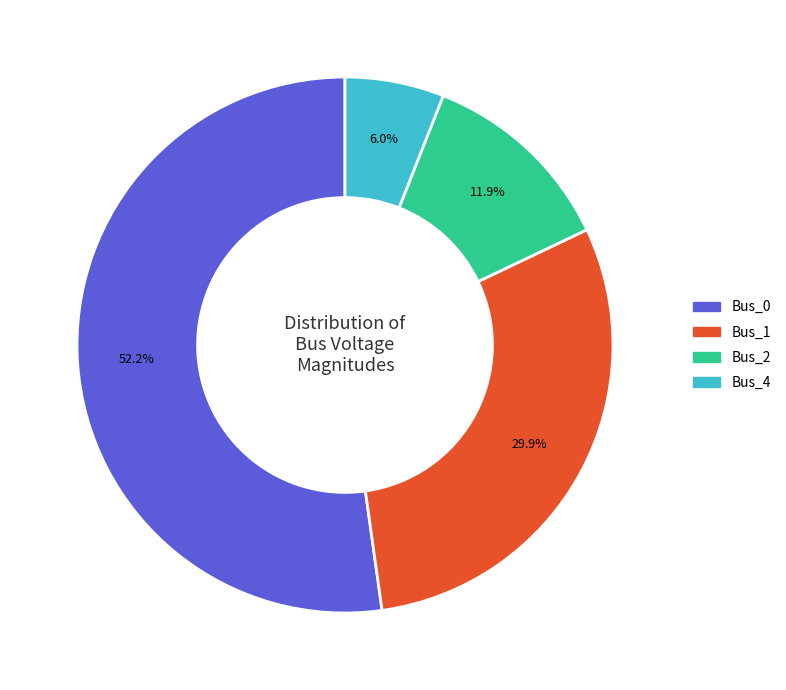

What percentage is the Bus_1 slice, to the nearest percent?

30%